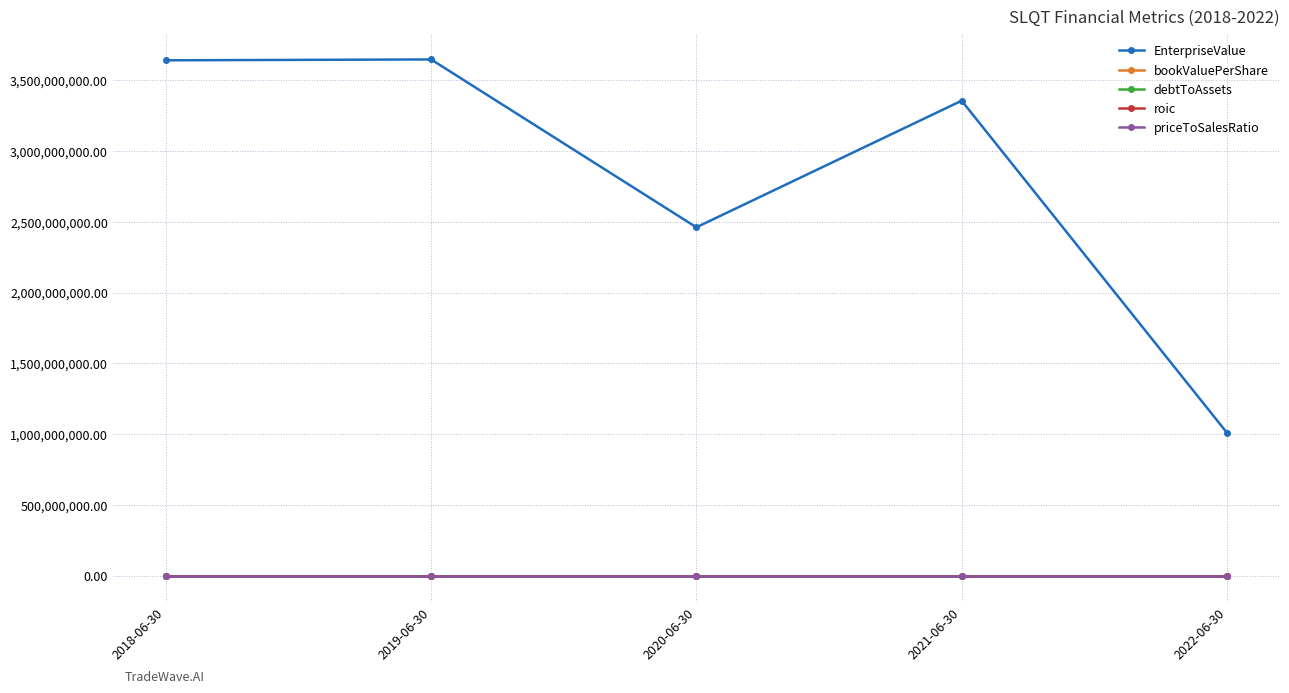

How many debtToAssets values are between 0 and 1?

5